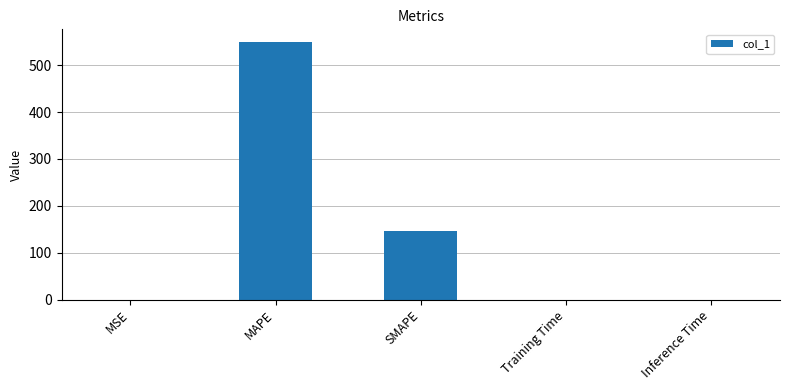

What is the maximum value shown in the chart?

548.9